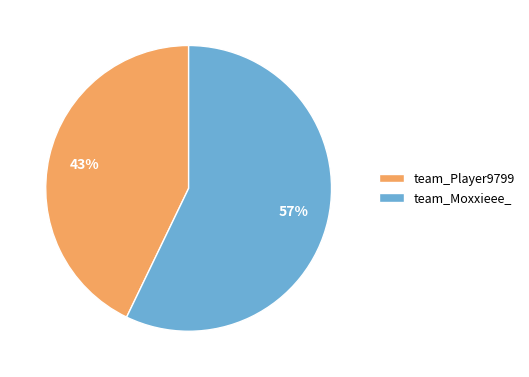

What is the ratio of the value at team_Moxxieee_ to the value at team_Player9799?

1.3